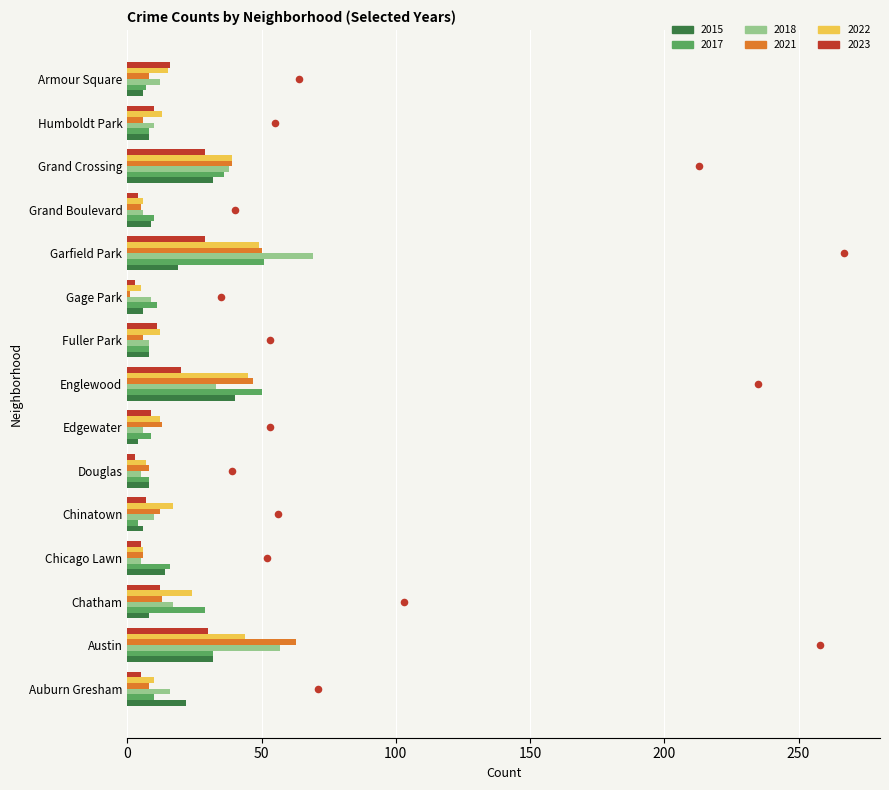

At how many categories does at least one series exceed 58?

2